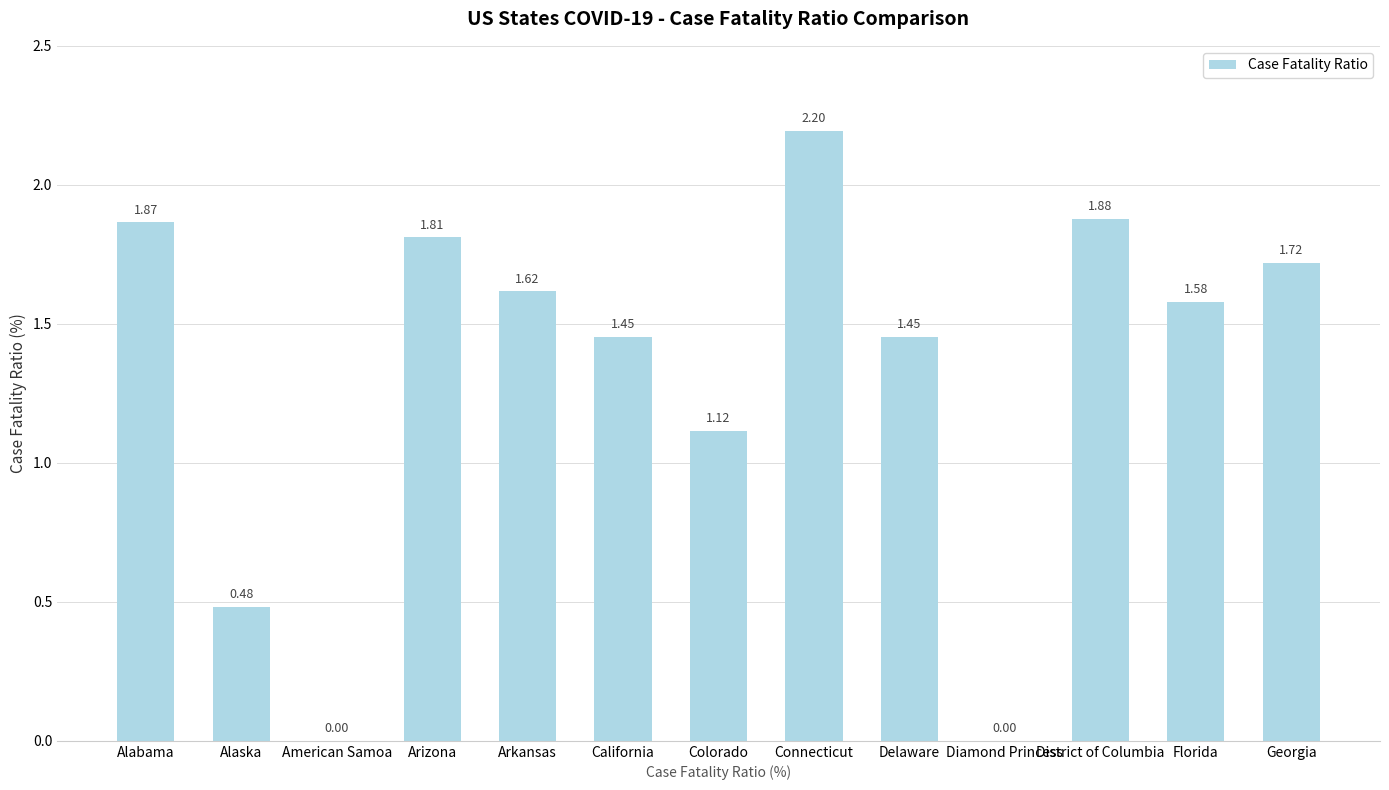

How many values exceed 1?

10